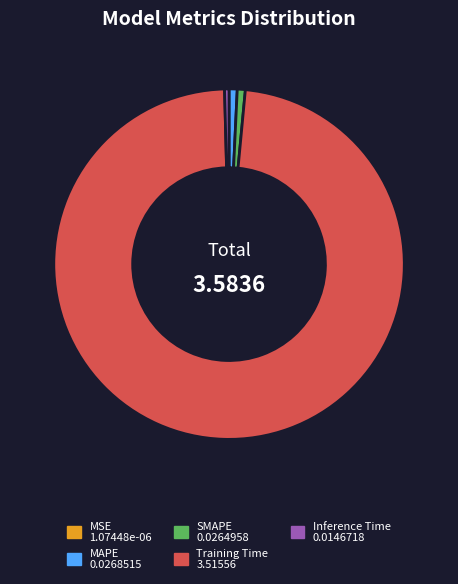

Is it true that Training Time is 89% of the pie?

False